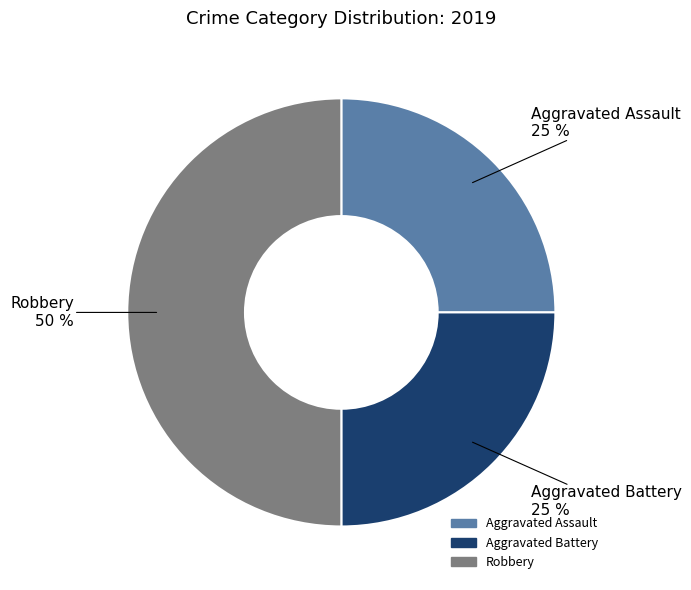

Is it true that Aggravated Assault is 18% of the pie?

False